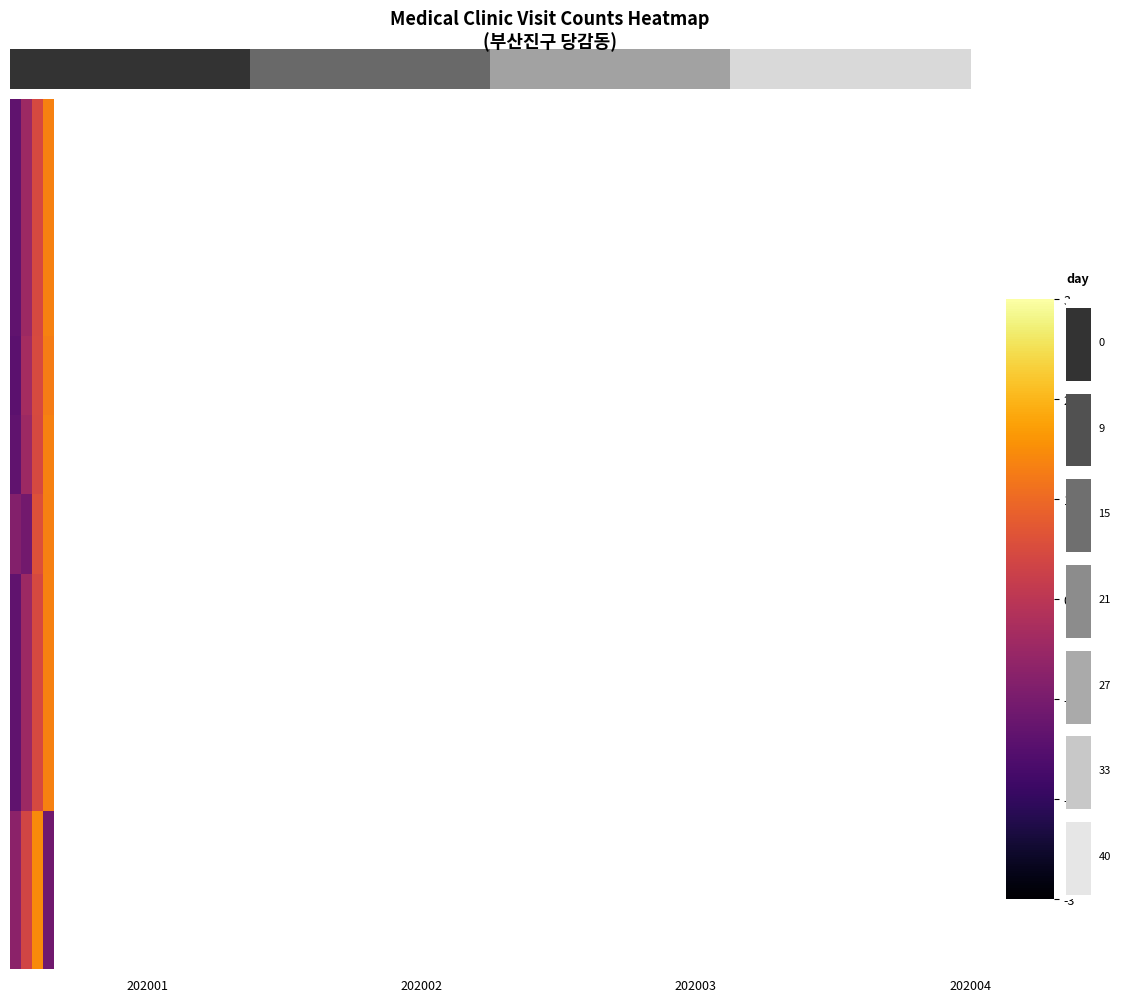

Reading left to right, list all the values displayed in this chart.

동주치과의원: 202001=-1.3	202002=-0.4	202003=0.4	202004=1.3
이오연합치과의원: 202001=-1.3	202002=-0.4	202003=0.4	202004=1.3
이원우내과의원: 202001=-1.3	202002=-0.4	202003=0.4	202004=1.3
강대훈치과의원: 202001=-1.4	202002=-0.3	202003=0.5	202004=1.3
메리놀의원: 202001=-1.3	202002=-0.4	202003=0.4	202004=1.3
에이스치과의원: 202001=-0.8	202002=-1.1	202003=0.6	202004=1.3
정가정의학과의원: 202001=-1.3	202002=-0.4	202003=0.4	202004=1.3
김병립내과의원: 202001=-1.3	202002=-0.4	202003=0.4	202004=1.3
태을의원: 202001=-1.3	202002=-0.4	202003=0.4	202004=1.3
쉬즈위시의원: 202001=-0.7	202002=0.4	202003=1.5	202004=-1.1
보람산부인과의원: 202001=-0.7	202002=0.4	202003=1.5	202004=-1.1